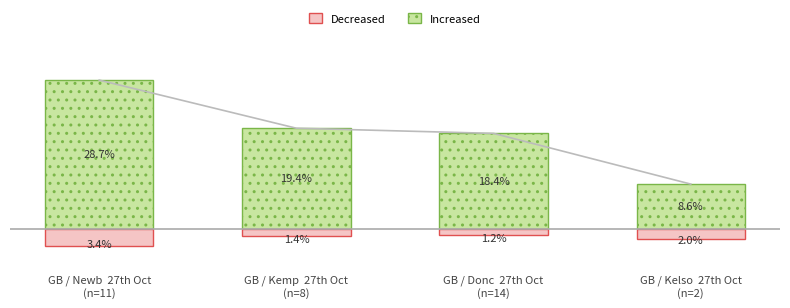

Reading right to left, extract all data points from this chart.

Increased: GB / Kelso  27th Oct
(n=2)=8.6	GB / Donc  27th Oct
(n=14)=18.4	GB / Kemp  27th Oct
(n=8)=19.4	GB / Newb  27th Oct
(n=11)=28.7
Decreased: GB / Kelso  27th Oct
(n=2)=-2.0	GB / Donc  27th Oct
(n=14)=-1.2	GB / Kemp  27th Oct
(n=8)=-1.4	GB / Newb  27th Oct
(n=11)=-3.4